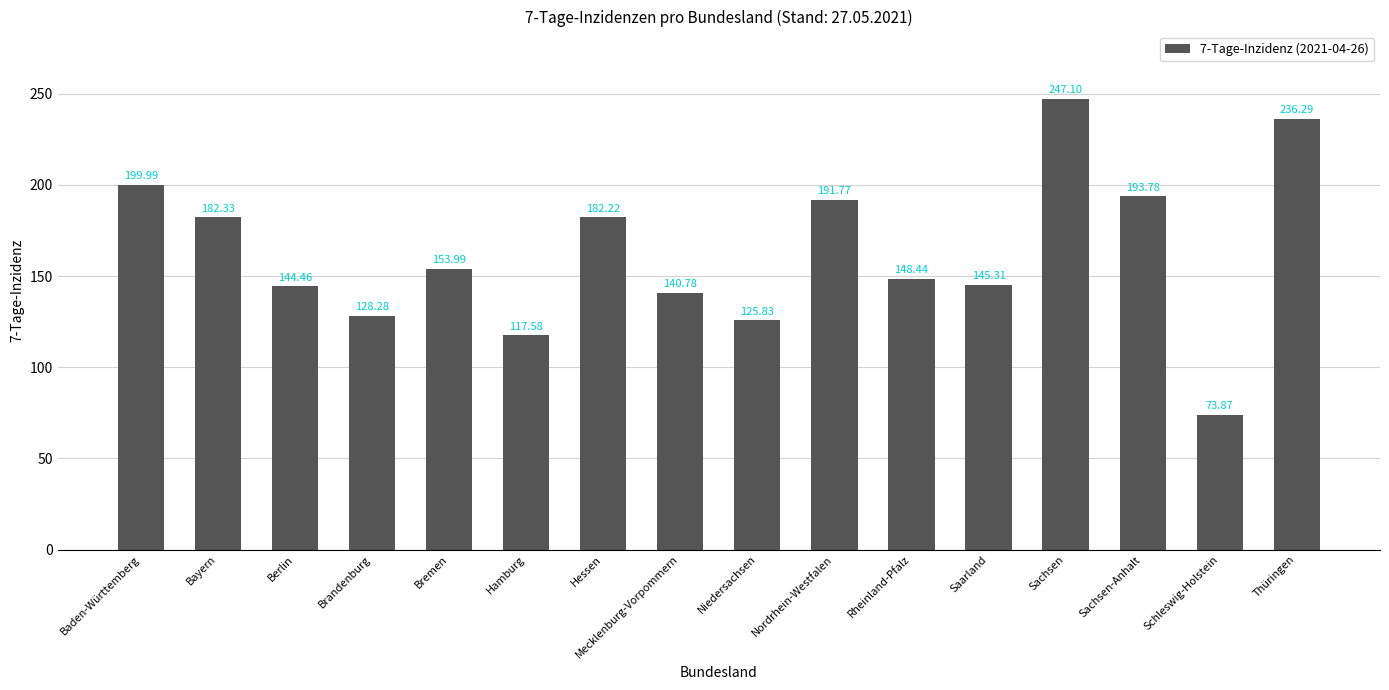

Reading left to right, extract all data points from this chart.

Baden-Württemberg=200.0	Bayern=182.3	Berlin=144.5	Brandenburg=128.3	Bremen=154.0	Hamburg=117.6	Hessen=182.2	Mecklenburg-Vorpommern=140.8	Niedersachsen=125.8	Nordrhein-Westfalen=191.8	Rheinland-Pfalz=148.4	Saarland=145.3	Sachsen=247.1	Sachsen-Anhalt=193.8	Schleswig-Holstein=73.9	Thüringen=236.3